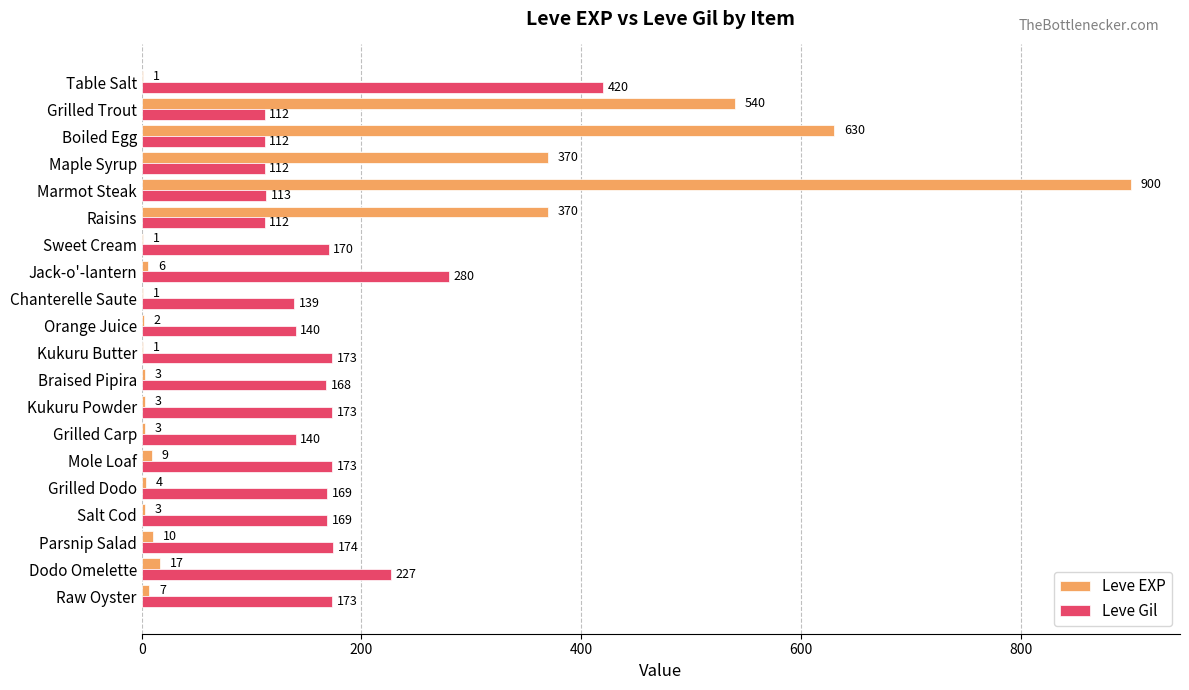

At which category is the sum across all series the highest?

Marmot Steak